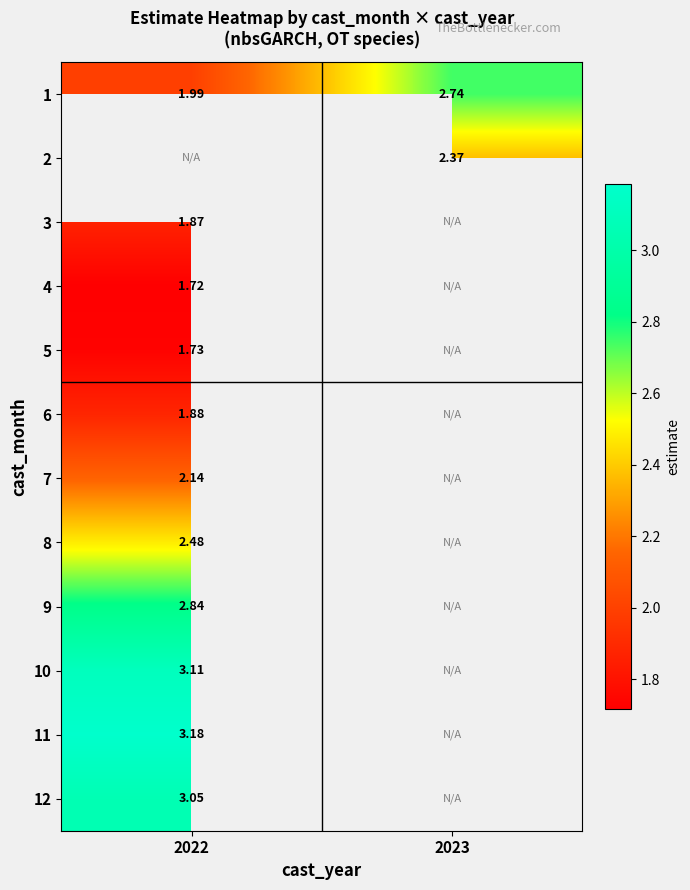

Is the value of 9 at 2022 greater than the value of 6 at 2022?

Yes